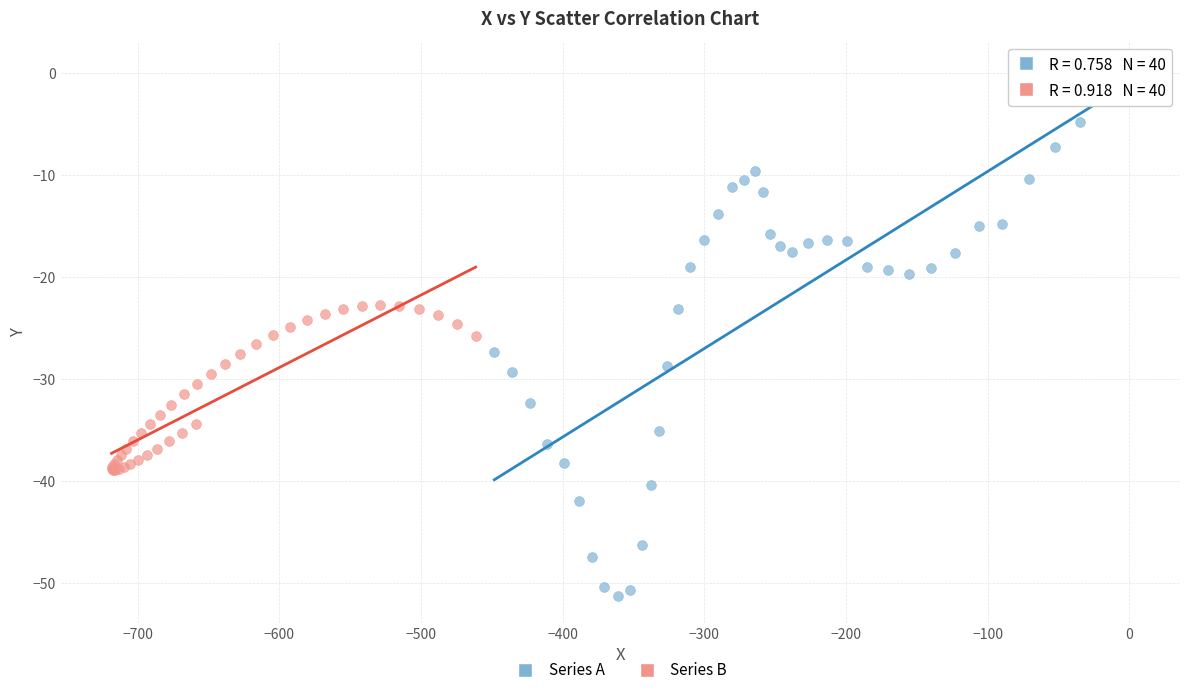

What are all the series names shown in the legend?

Series A, Series B